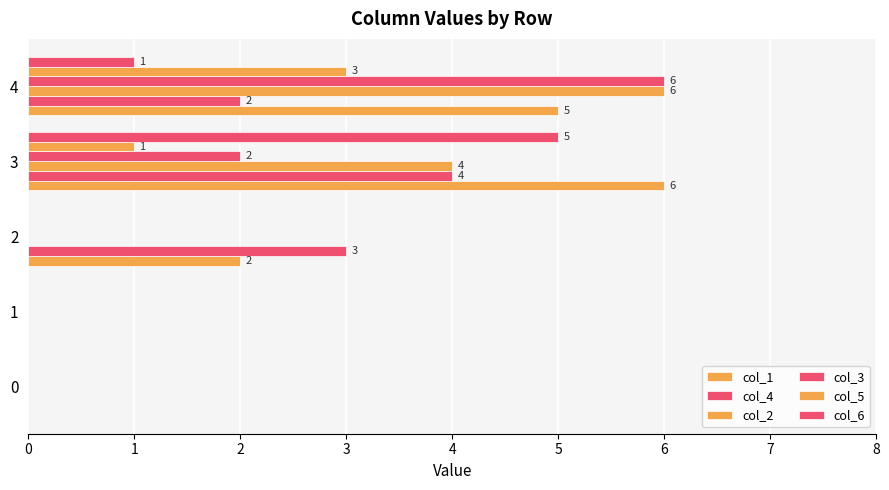

At which label does col_4 reach its peak?

3